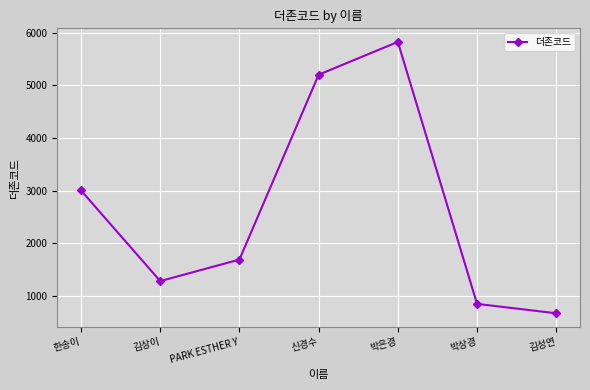

What is the value of the 6th point from the left?

841